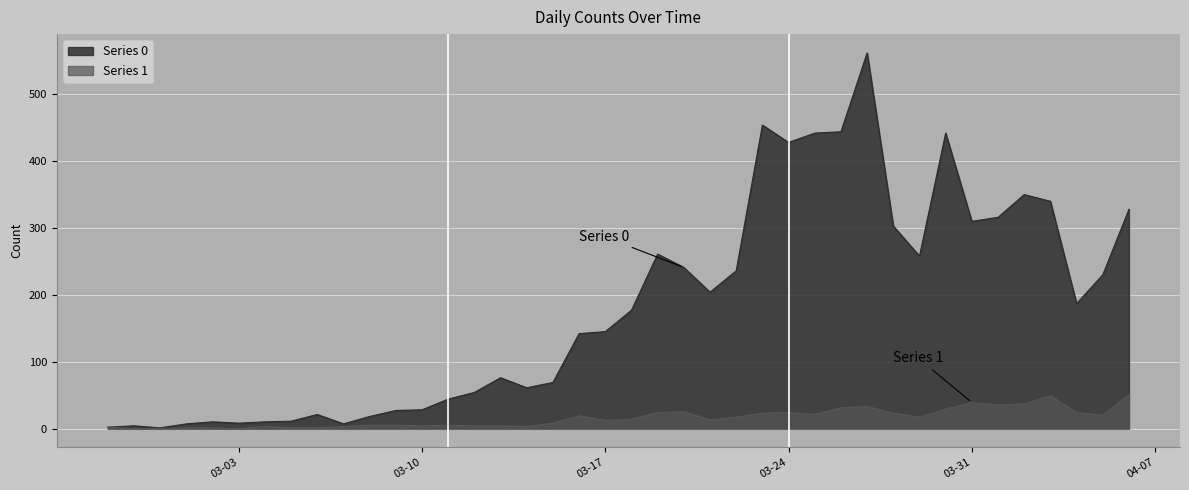

Which category has the lowest value in the Series 1 series?

2020-02-28